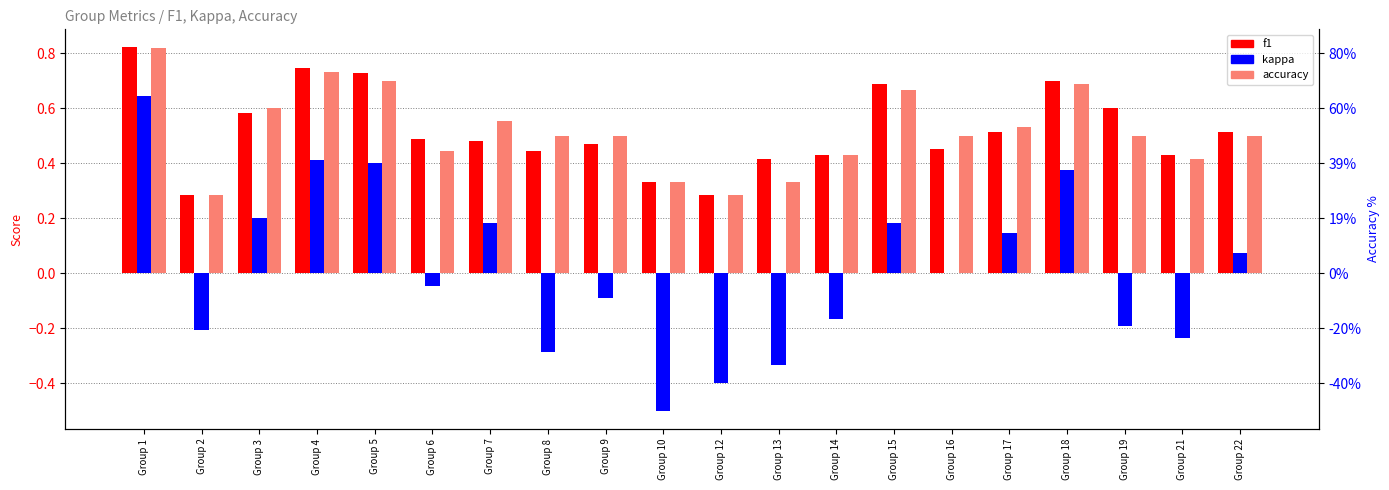

How many distinct data groups are displayed?

3